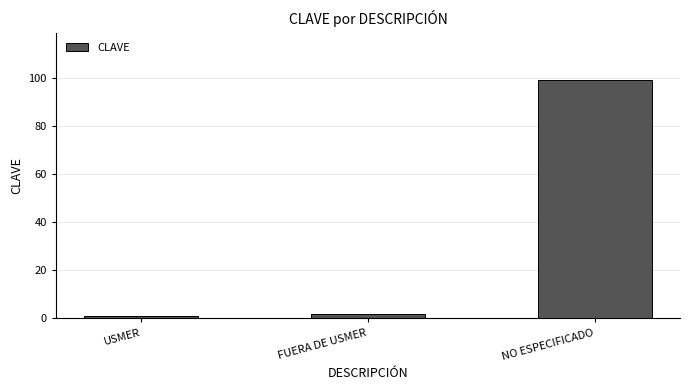

Count the number of data series in this chart.

1